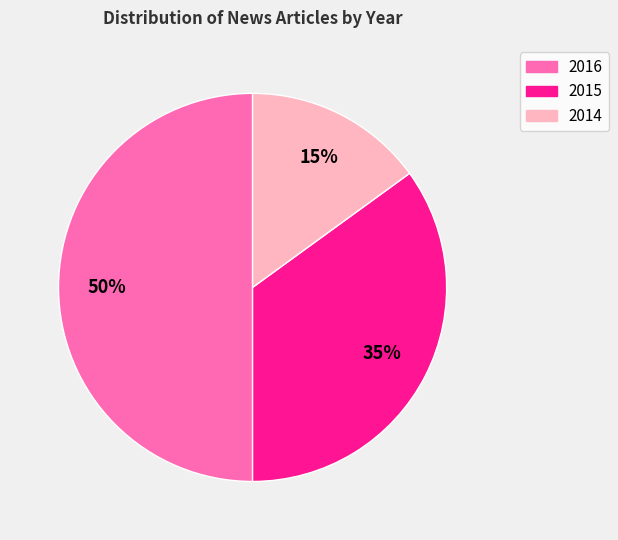

How many segments does this pie chart have?

3